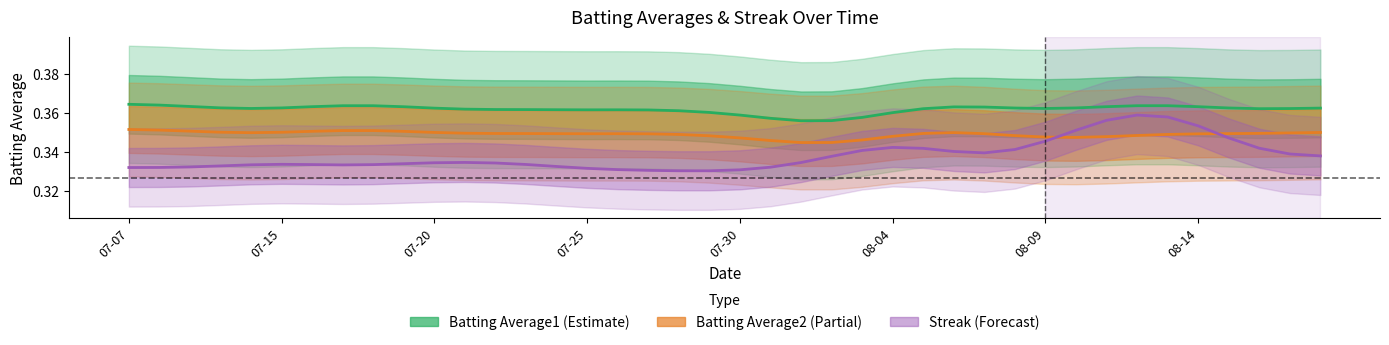

How many lines are shown in the chart?

3